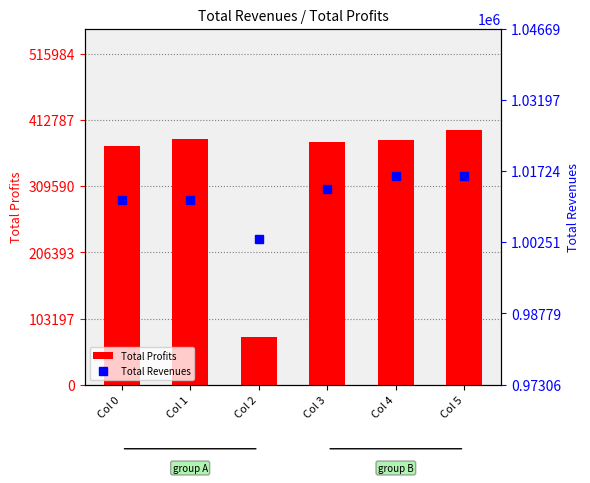

What is the difference between the second highest and second lowest values in the Total Profits series?

11148.3